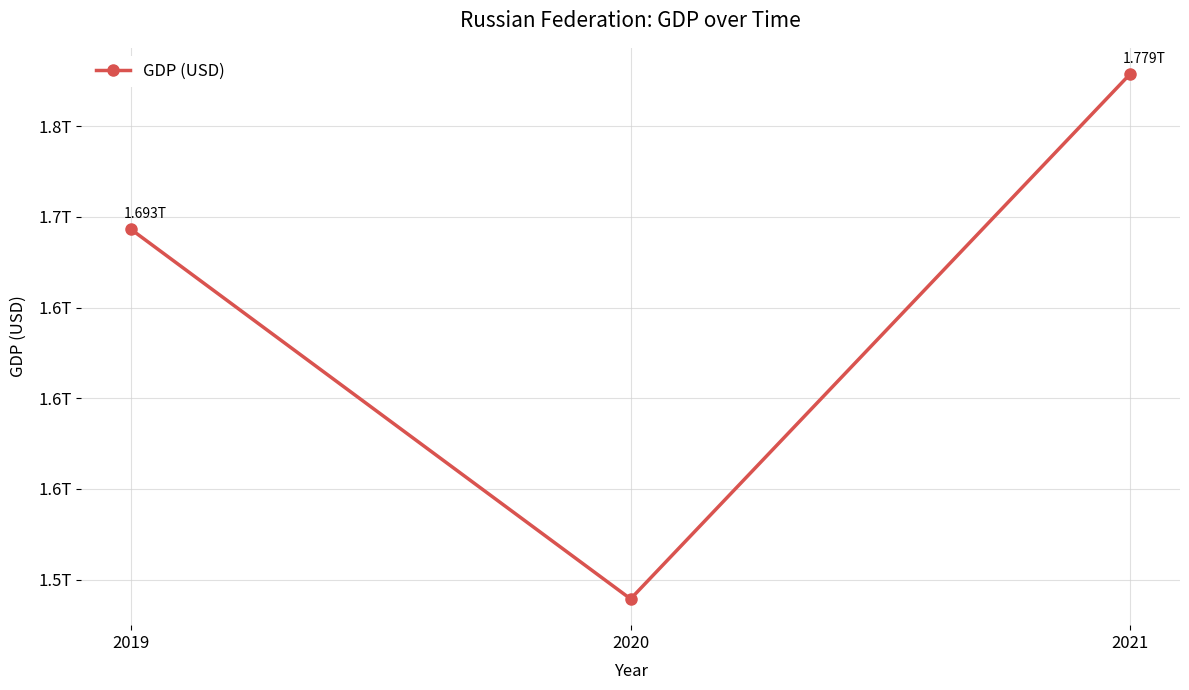

Does the chart display data point markers on the line(s)?

Yes